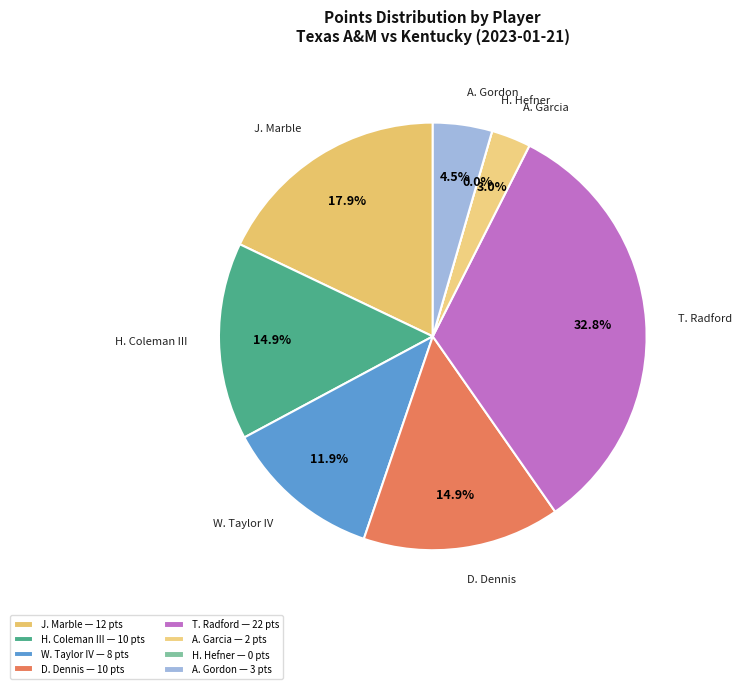

To the nearest percent, what portion does D. Dennis represent?

15%